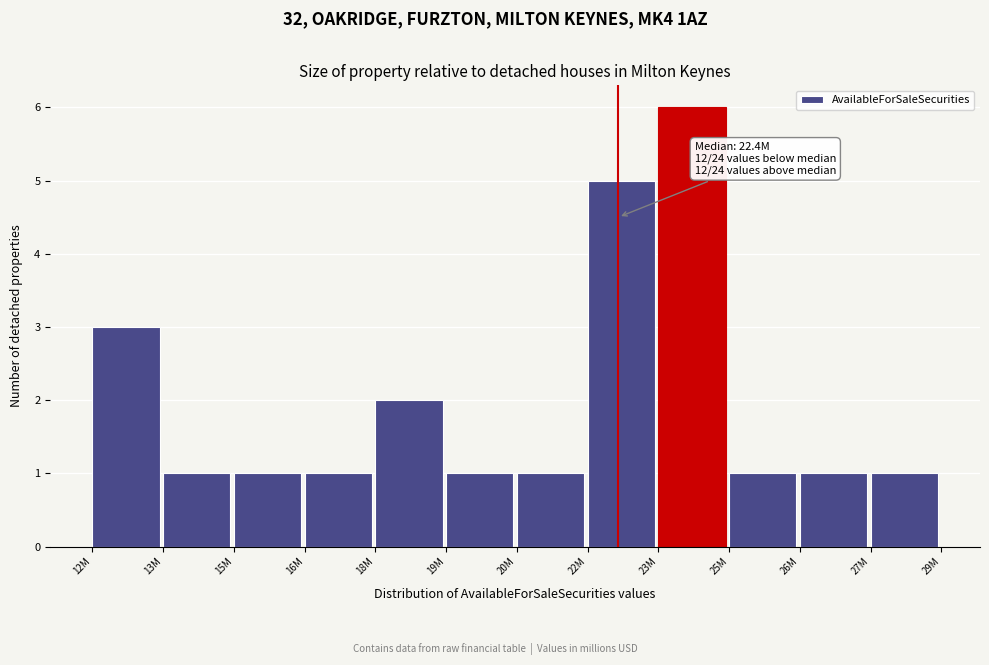

Reading left to right, extract all data points from this chart.

12M=3	13M=1	15M=1	16M=1	18M=2	19M=1	20M=1	22M=5	23M=6	25M=1	26M=1	27M=1